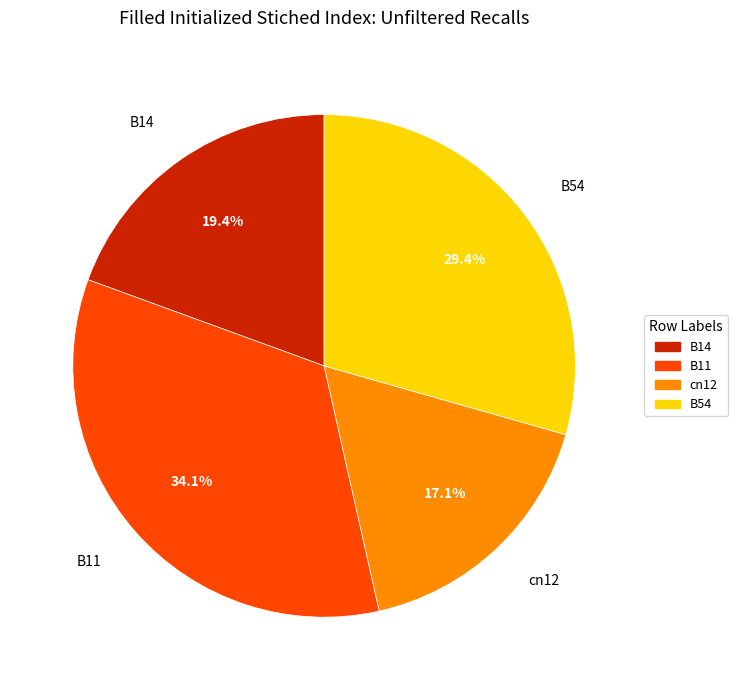

What percentage is the B11 slice, to the nearest percent?

34%